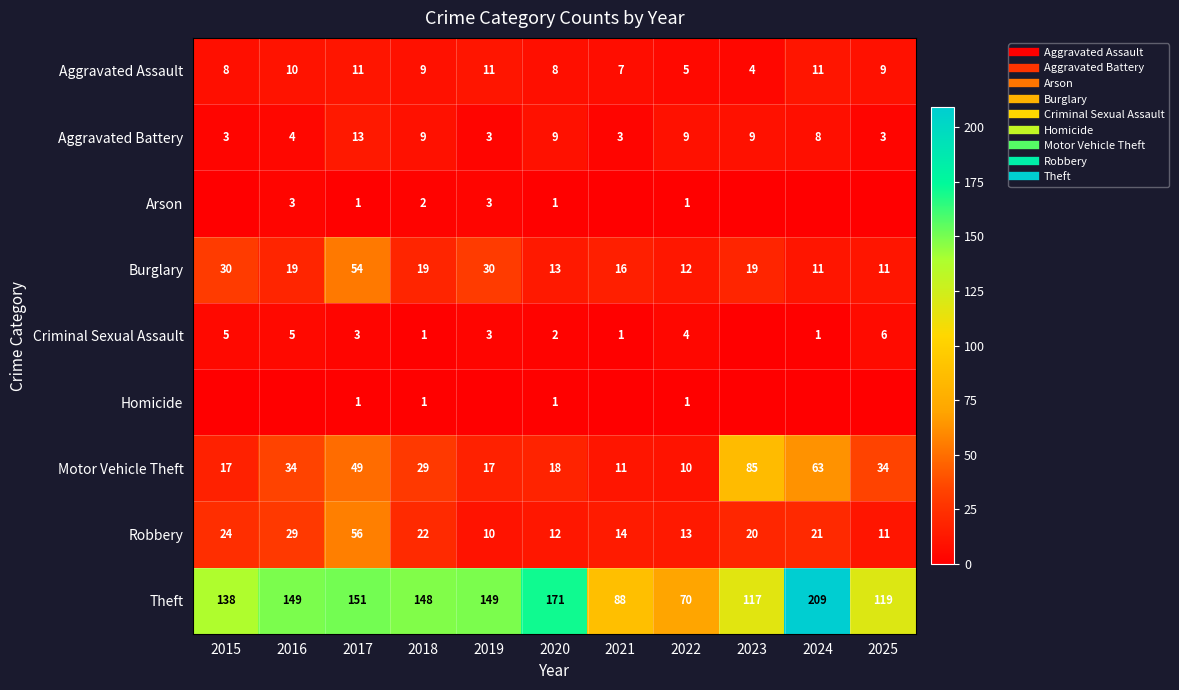

Is the value of Arson at 2017 greater than the value of Burglary at 2018?

No